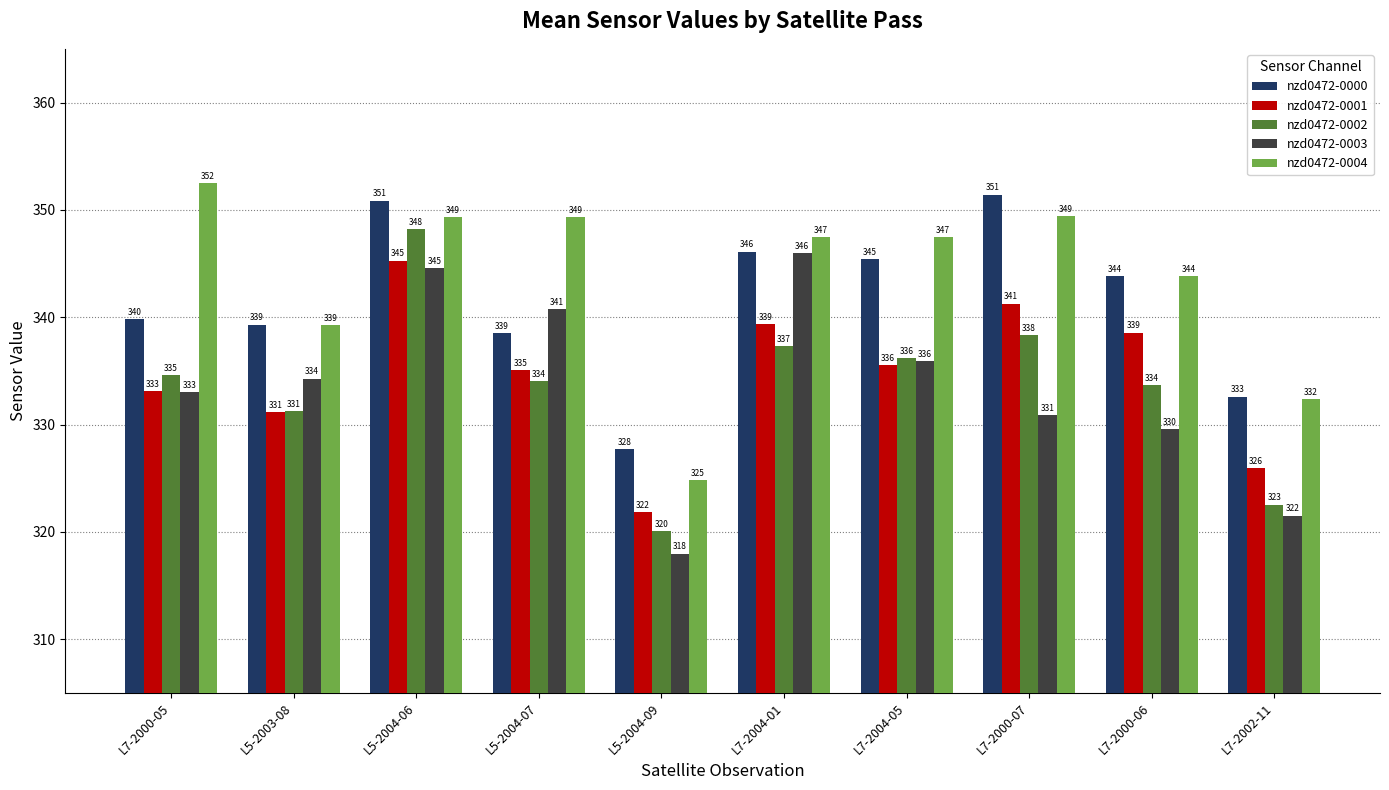

How many values in the nzd0472-0004 series exceed 347?

6